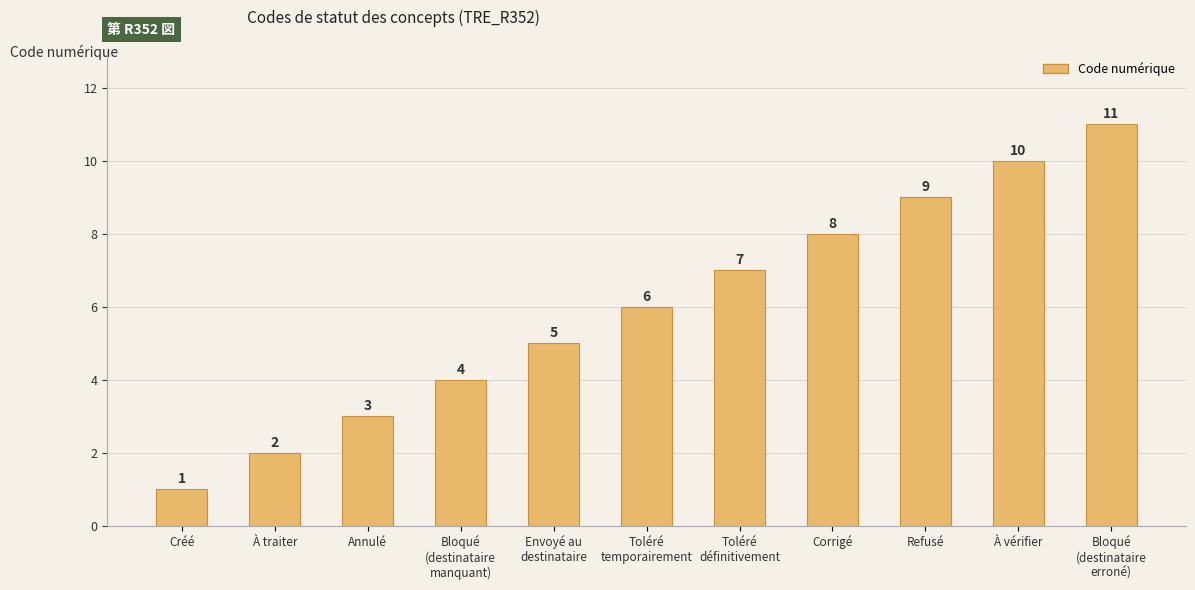

Which category has the highest value across all series?

Bloqué
(destinataire
erroné)